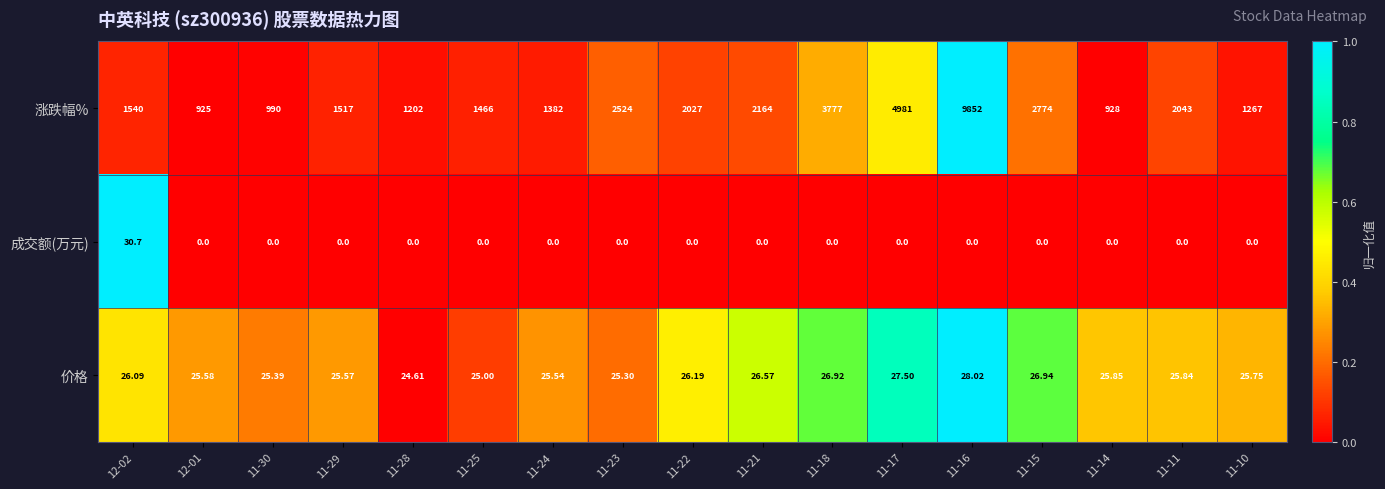

What is the spread (max minus min) of values at 11-14?

928.0